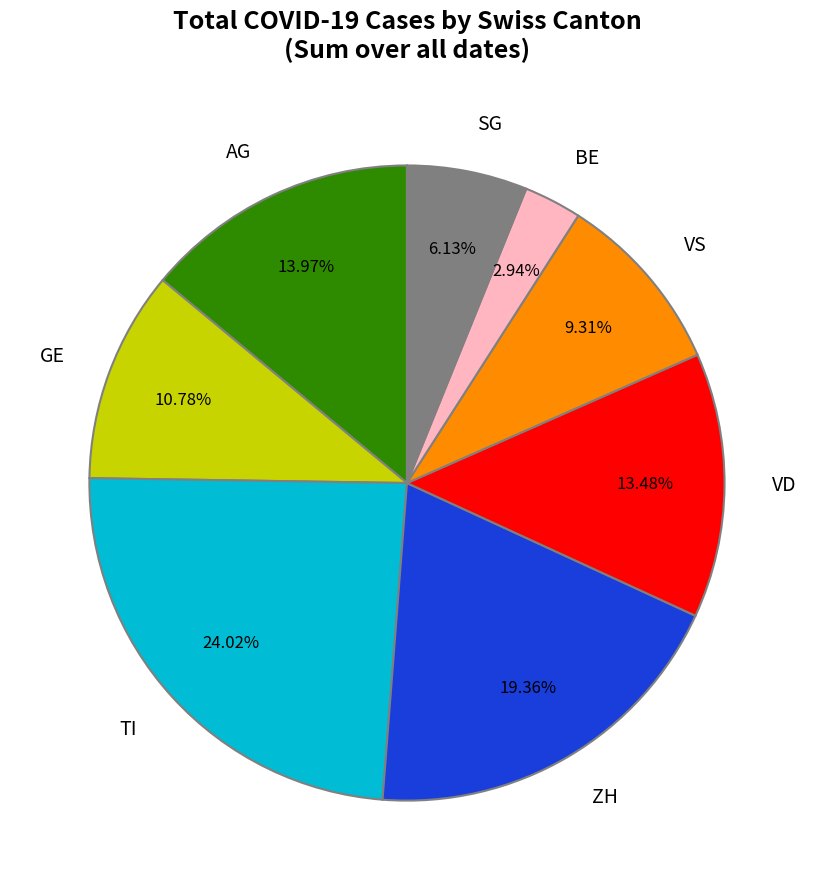

Do VS and SG together represent more than half of the pie?

No